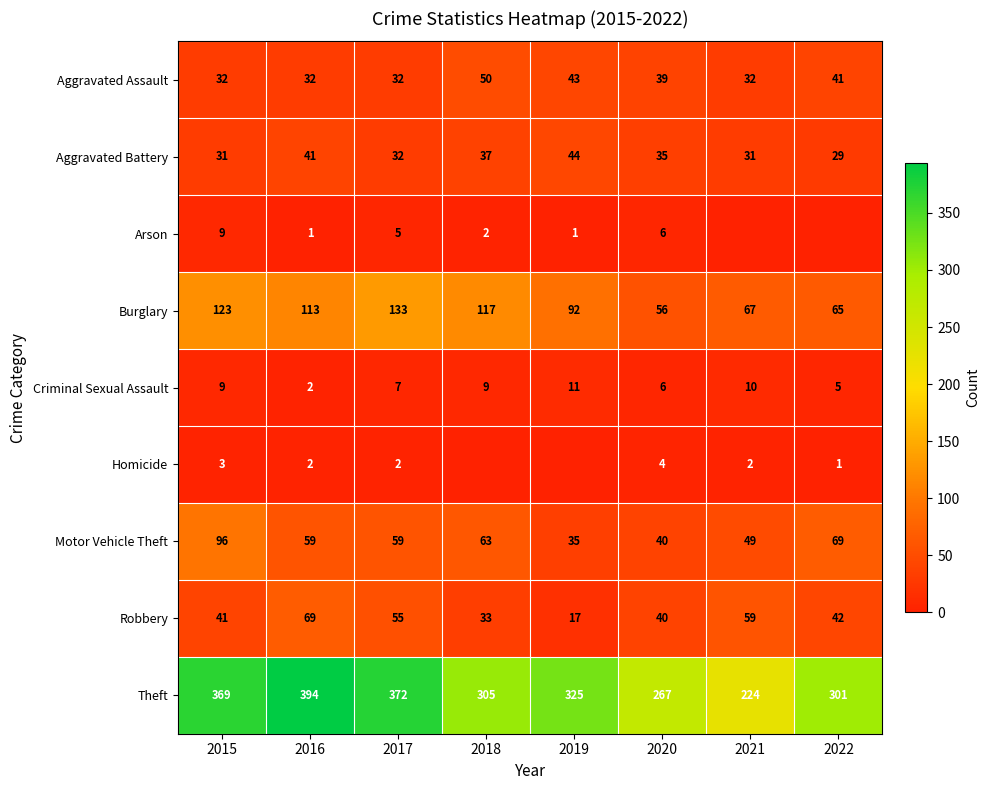

How many categories are shown in the chart?

8